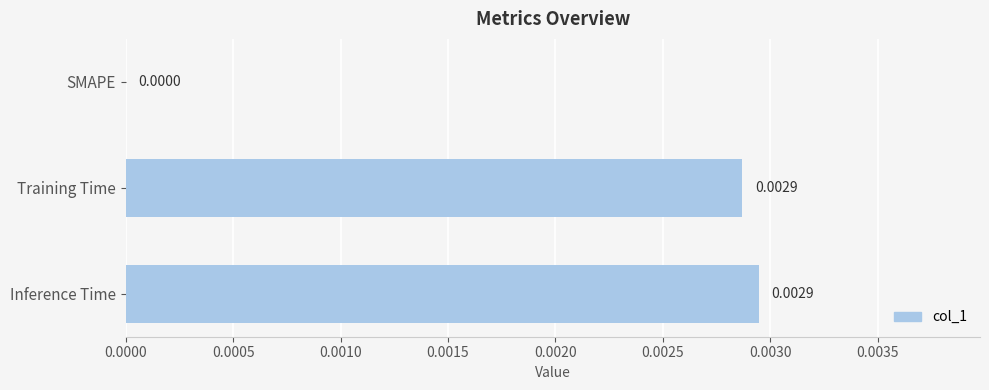

Where is the data nearest to the value 0?

SMAPE